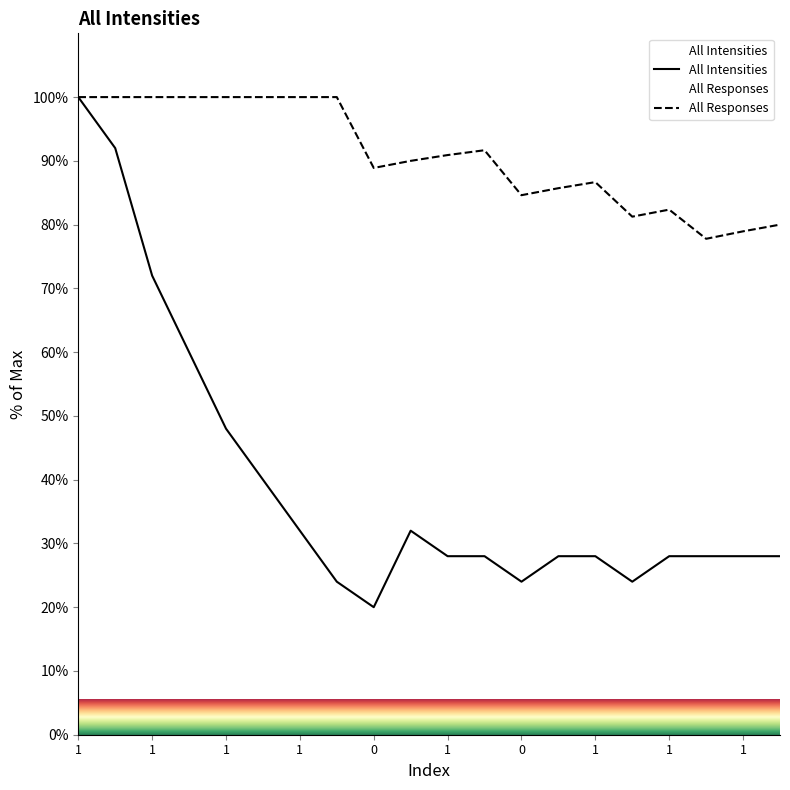

At which category does All Responses reach its first local peak?

11